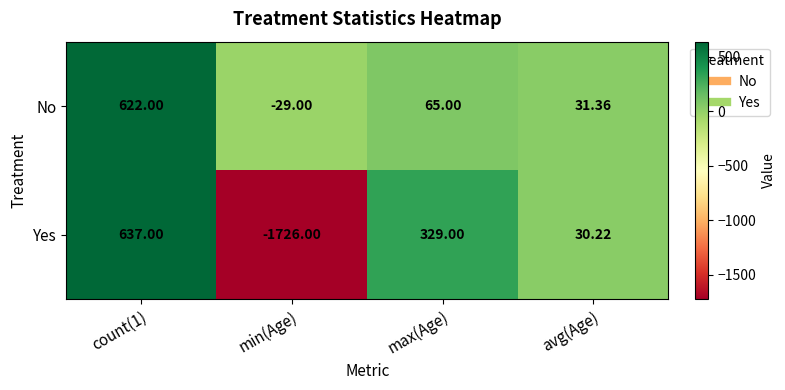

Which category has the lowest value in the No series?

min(Age)